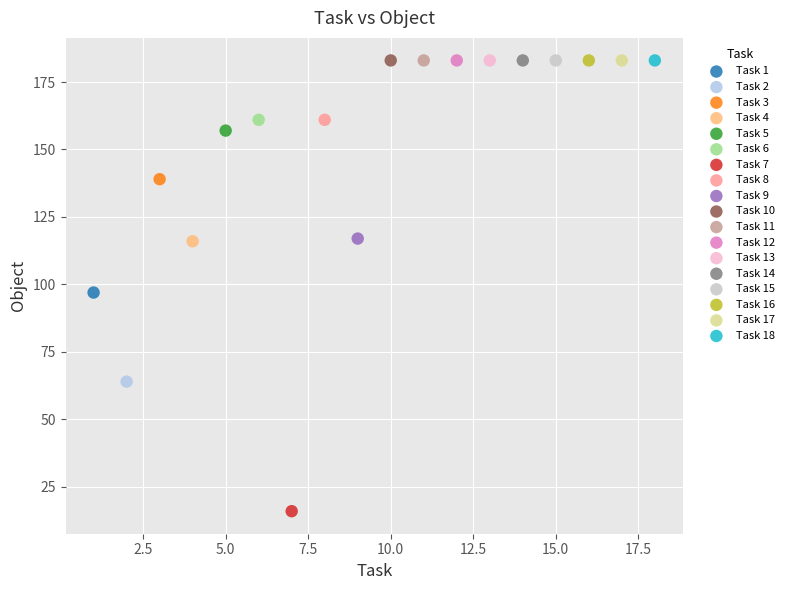

What are all the series names shown in the legend?

Task 1, Task 2, Task 3, Task 4, Task 5, Task 6, Task 7, Task 8, Task 9, Task 10, Task 11, Task 12, Task 13, Task 14, Task 15, Task 16, Task 17, Task 18